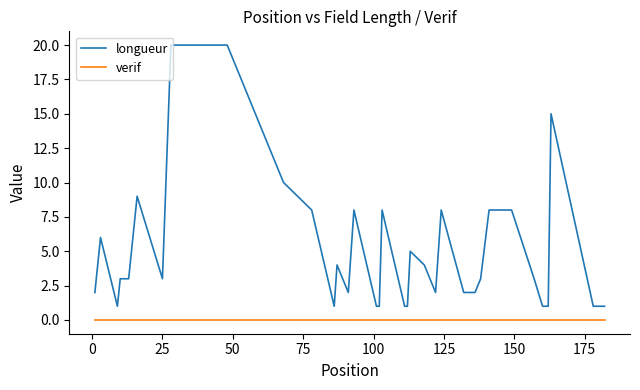

Which series has the largest range (max minus min)?

longueur